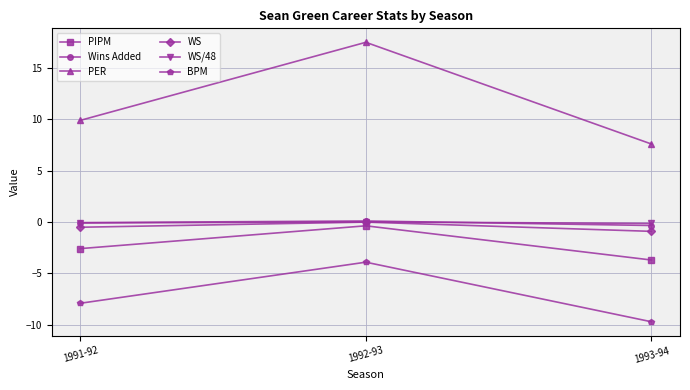

What is the difference between the second highest and minimum values in the WS series?

0.4